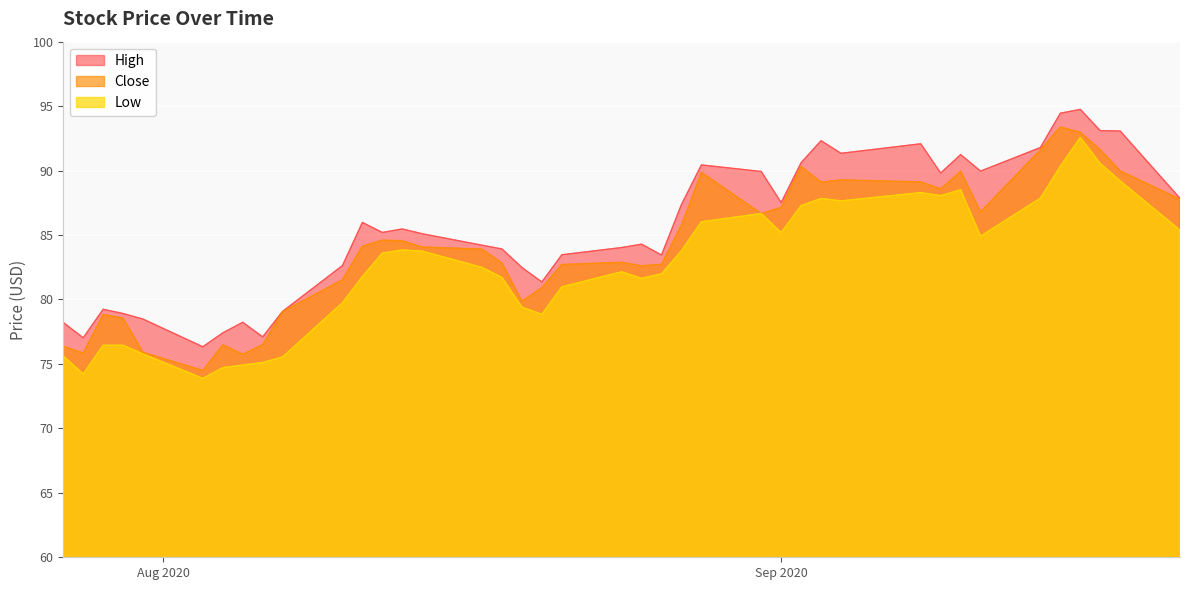

True or false: Low has a value of 137.5 at 2020-08-21.

False